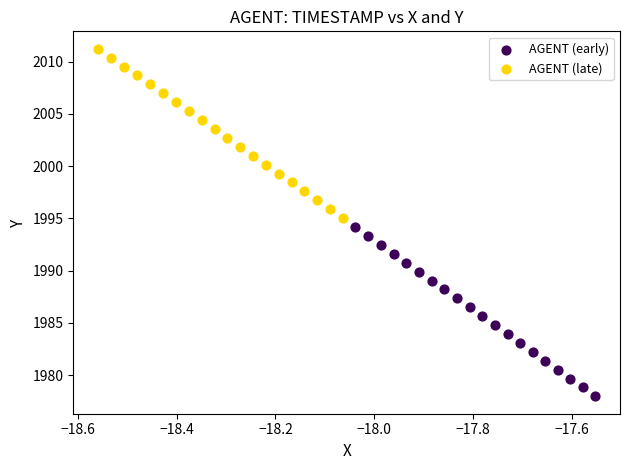

Which series reaches the minimum Y coordinate?

AGENT (early)